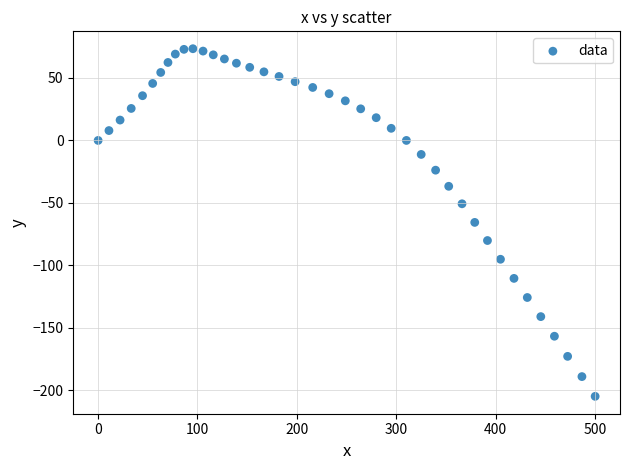

What is the range of X values (max minus min)?

500.3